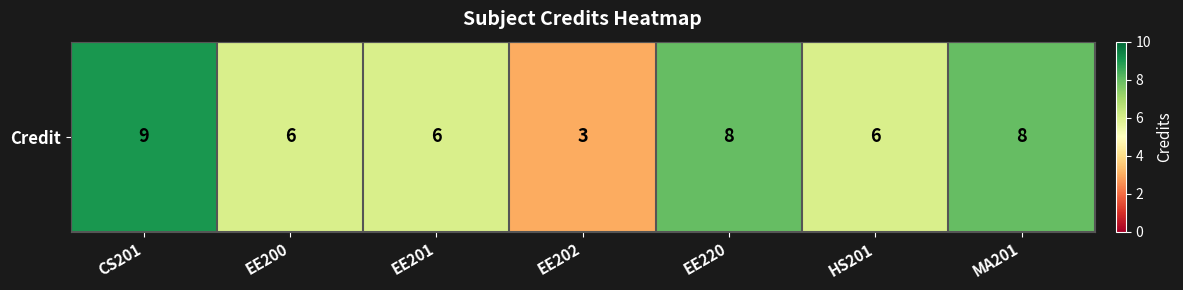

What is the difference between the values at EE220 and CS201?

1